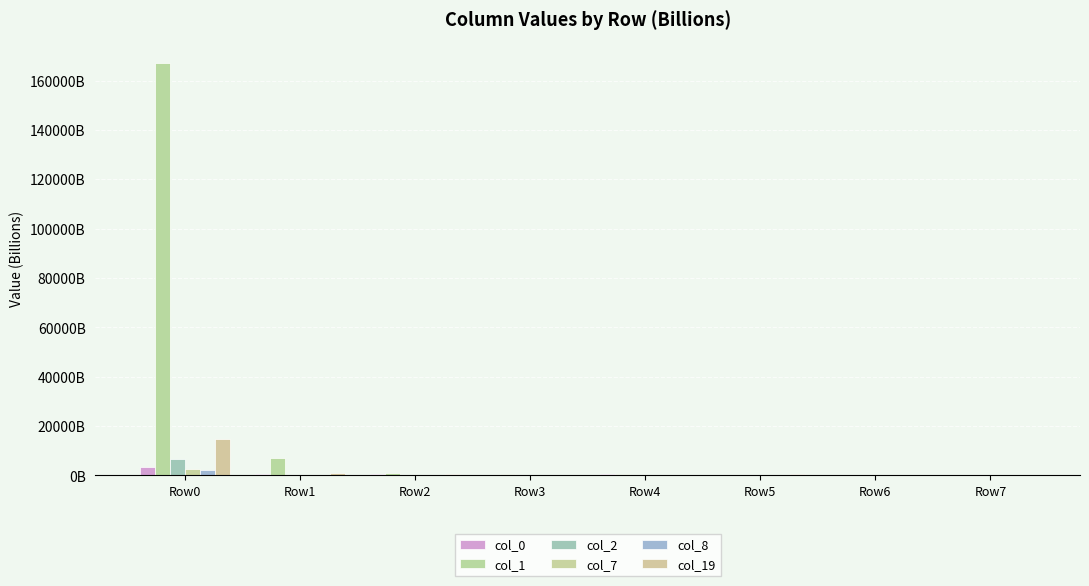

Are the bars grouped side by side (vs. stacked)?

Yes